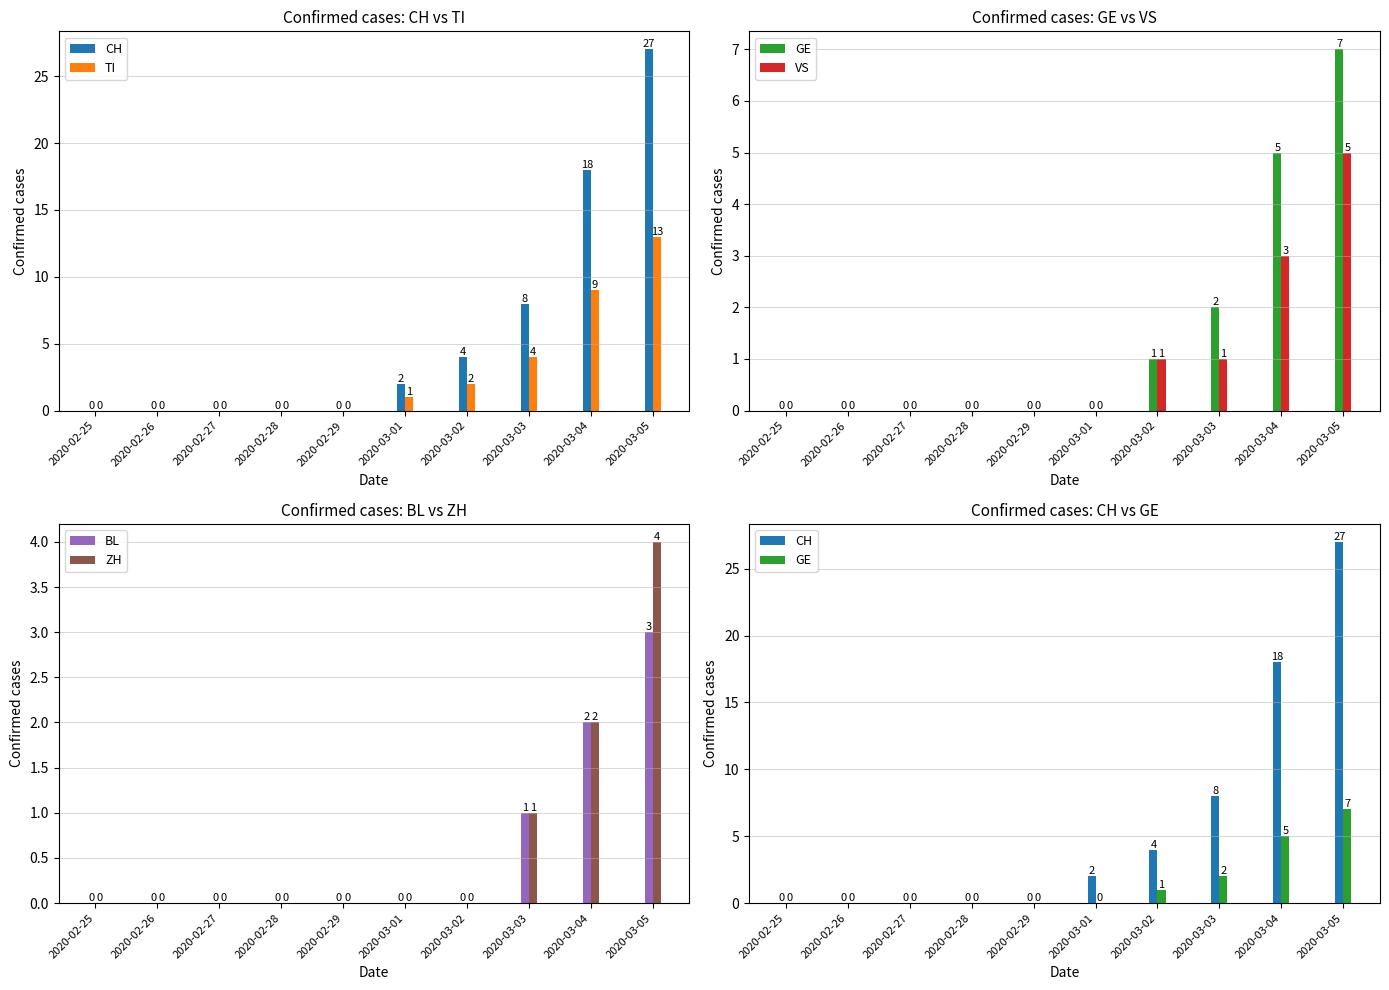

What is the sum of the VS values at 2020-03-03 and 2020-03-02?

2